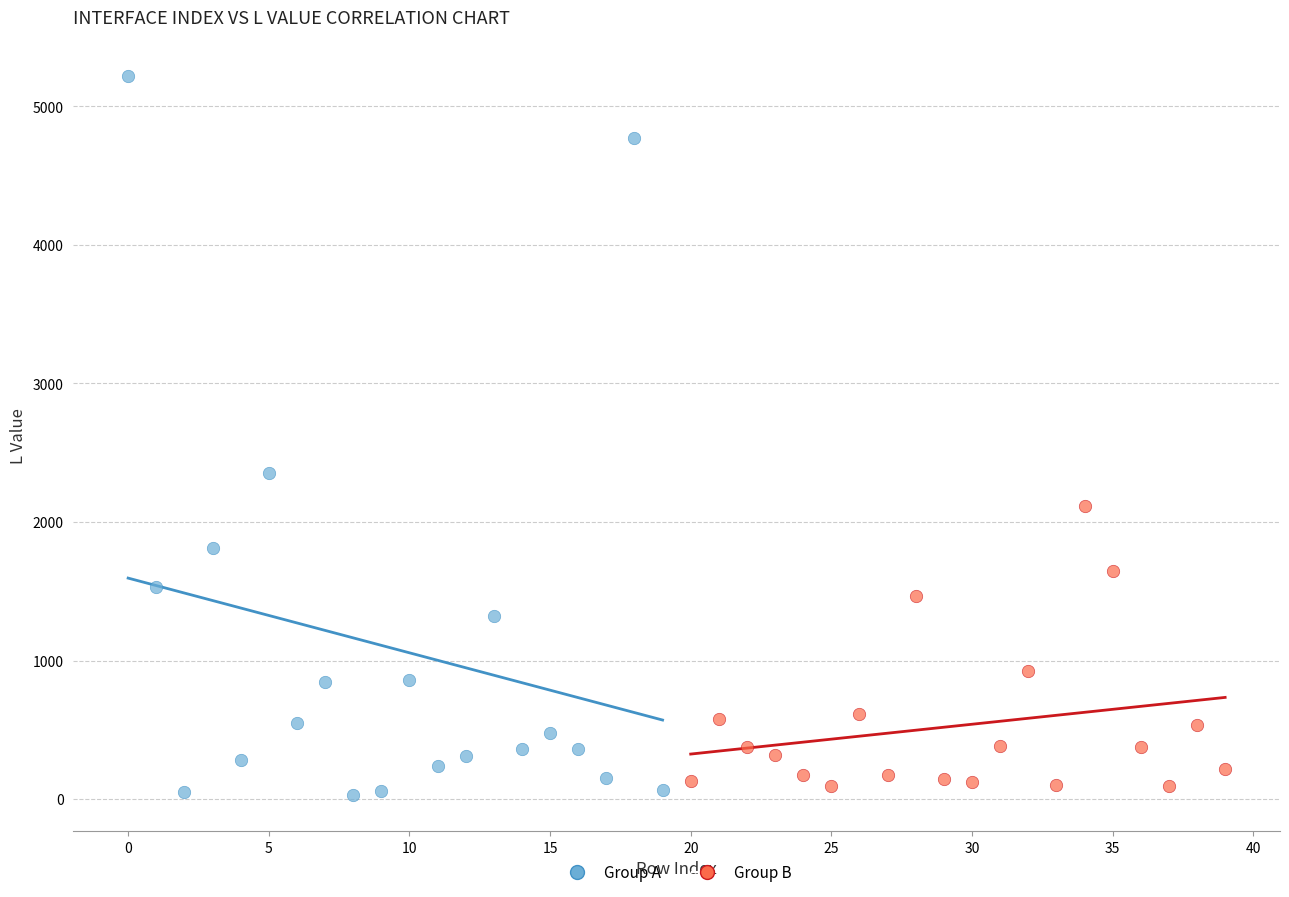

What are all the series names shown in the legend?

Group A, Group B